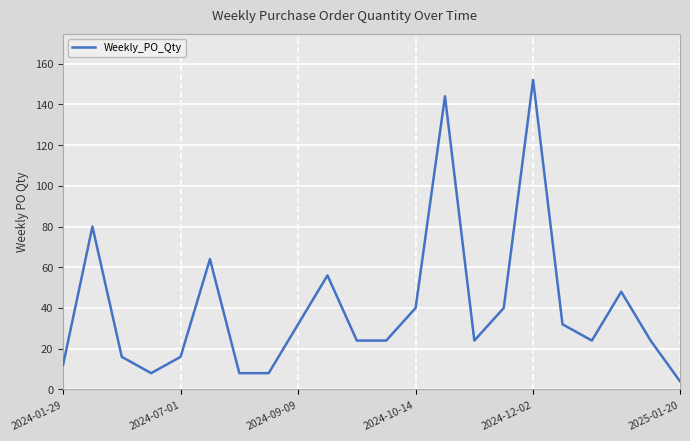

What is the smallest value displayed?

4